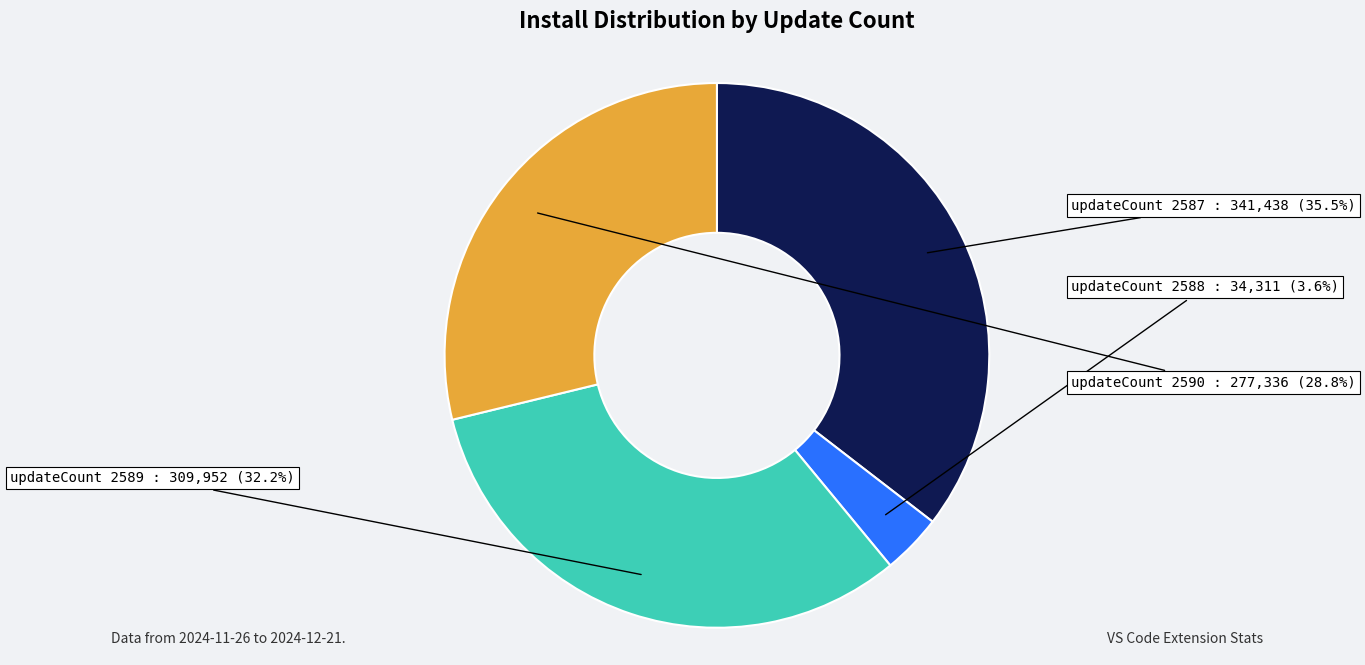

Is there any slice that represents more than half of the pie?

No